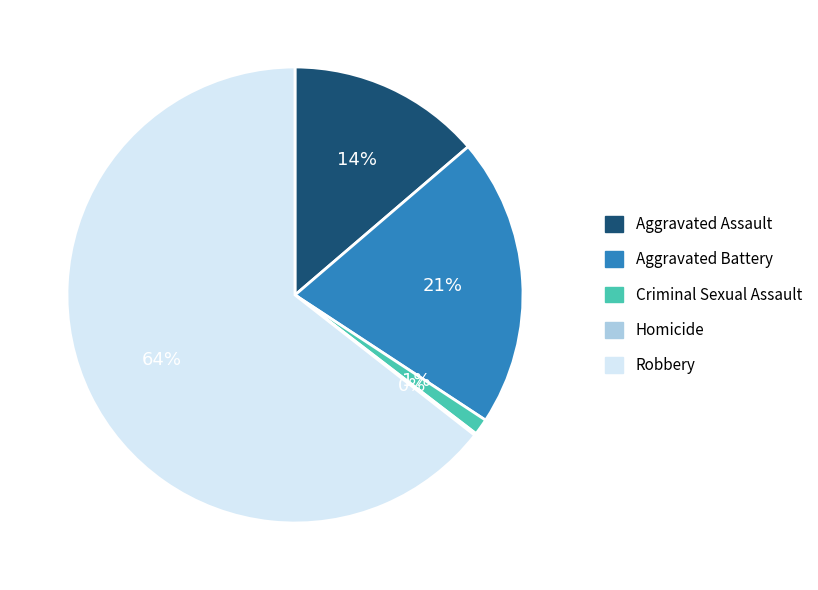

Which slice is the largest?

Robbery